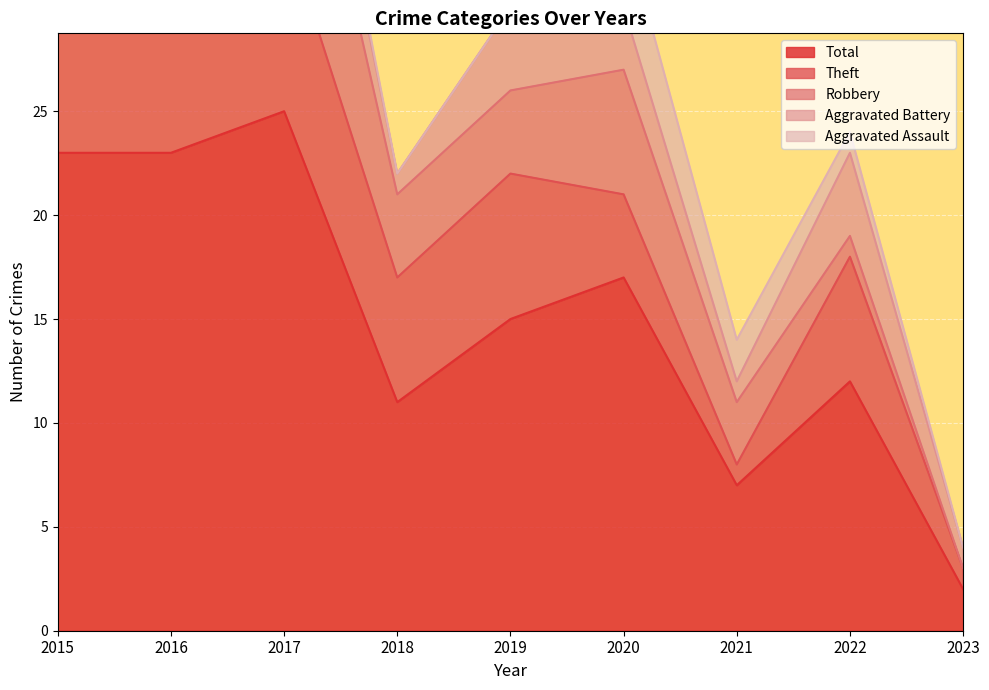

The Aggravated Assault series shows 3 at 2019. True or false?

False